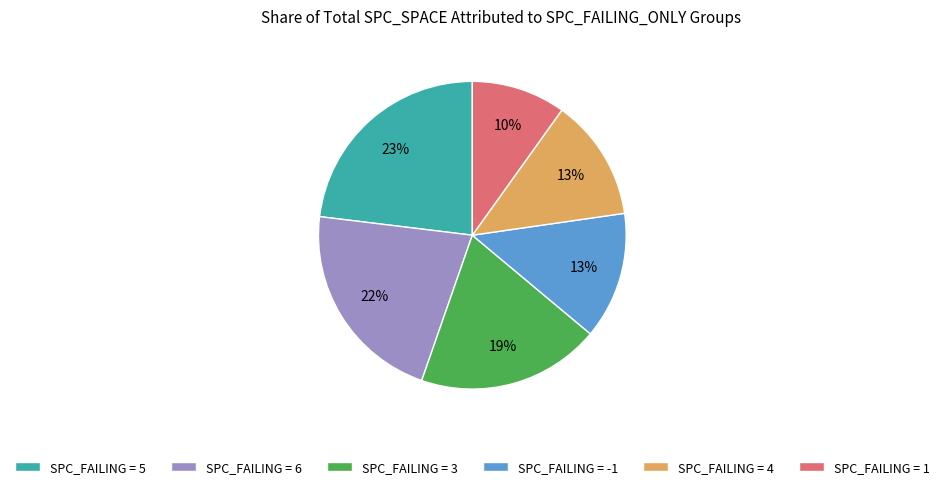

How many slices are in this pie chart?

6